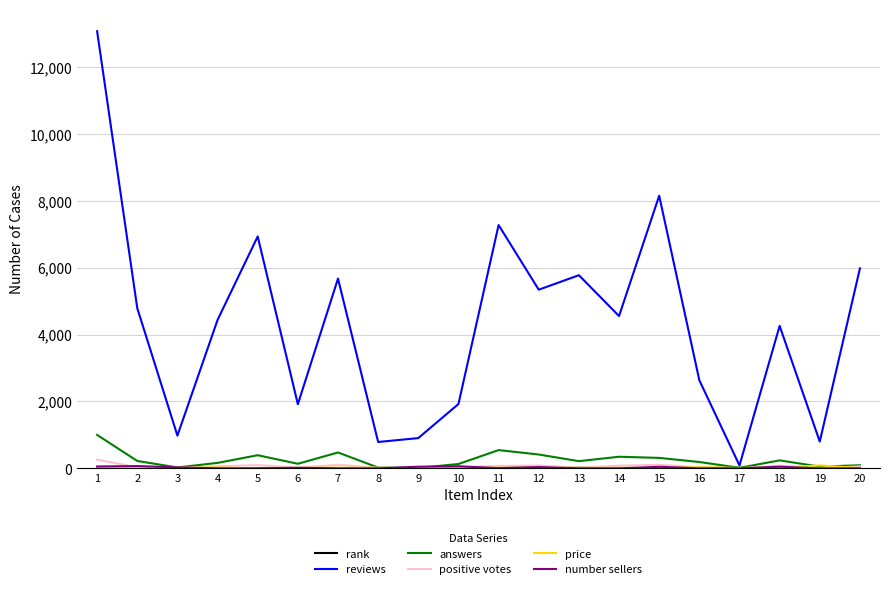

Which label corresponds to the largest value in the chart?

1